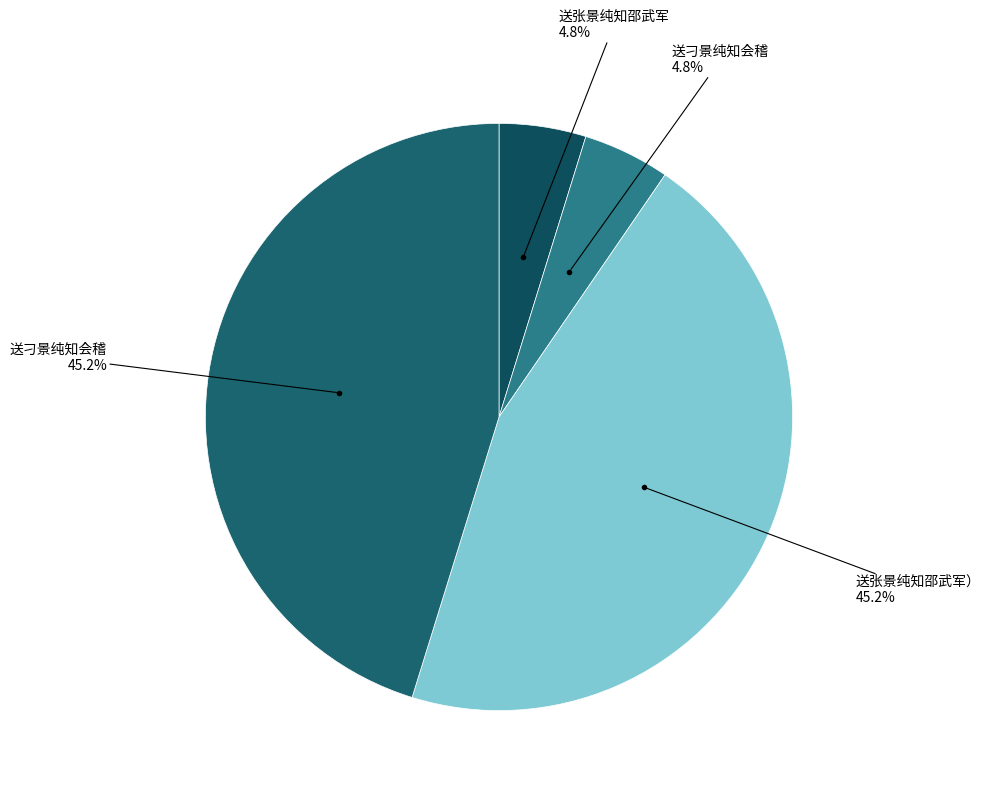

Does any single category account for the majority?

No